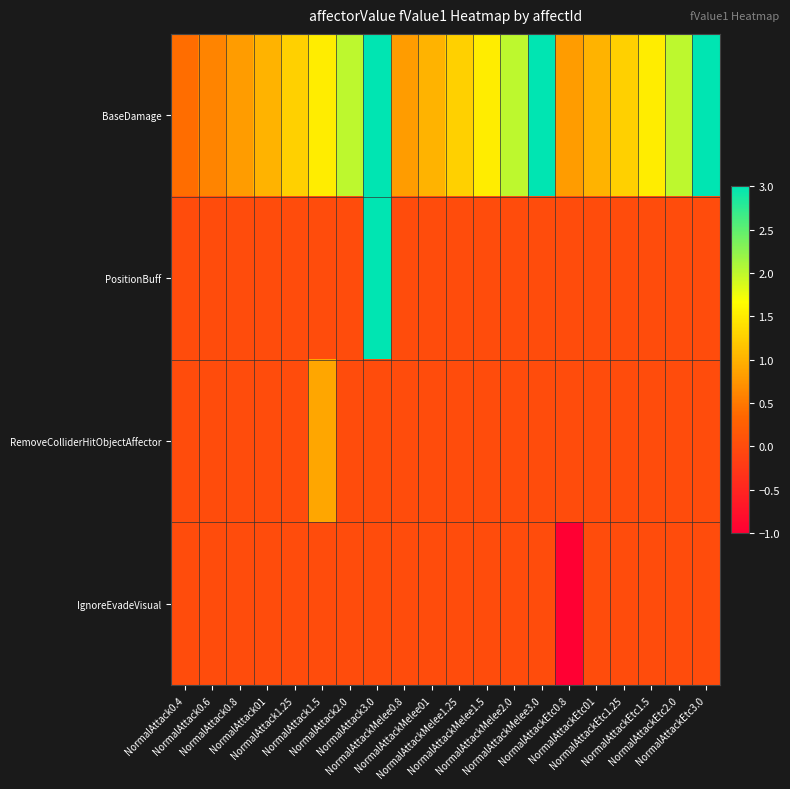

List the series in order of their peak value, lowest first.

IgnoreEvadeVisual, RemoveColliderHitObjectAffector, BaseDamage, PositionBuff